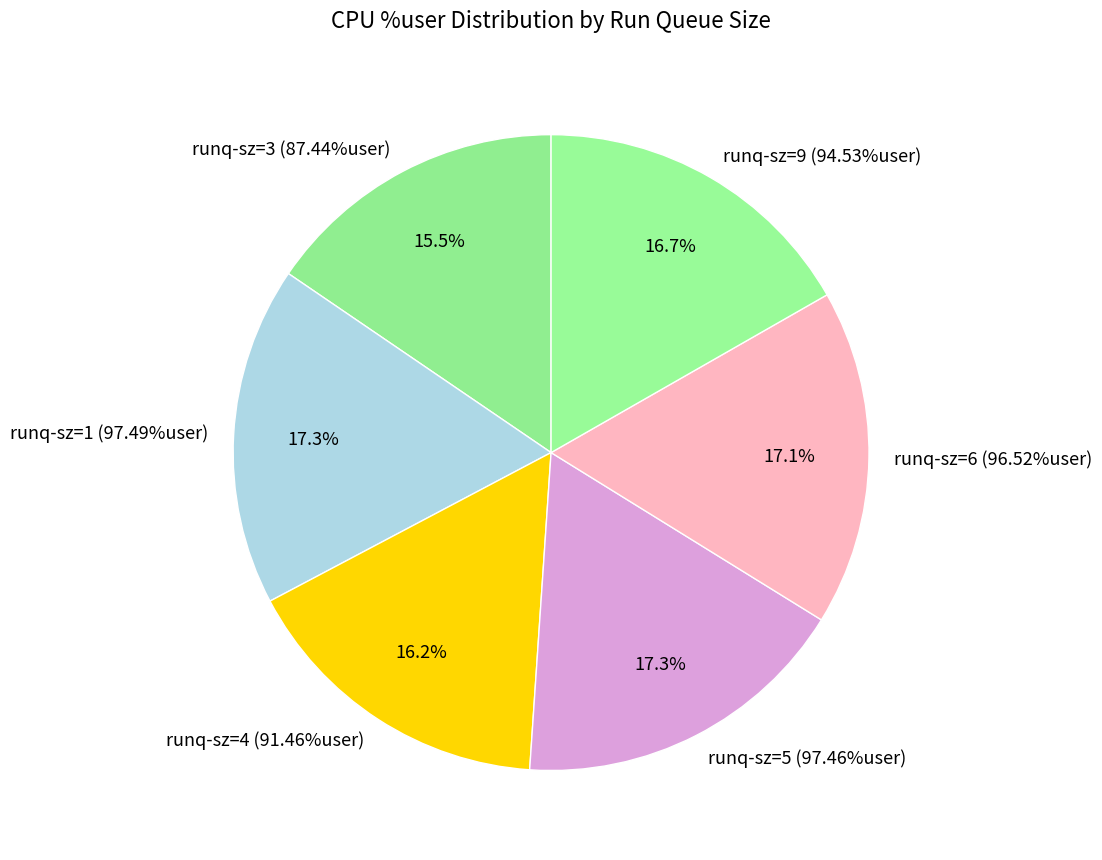

True or false: runq-sz_5 accounts for 23% of the total.

False